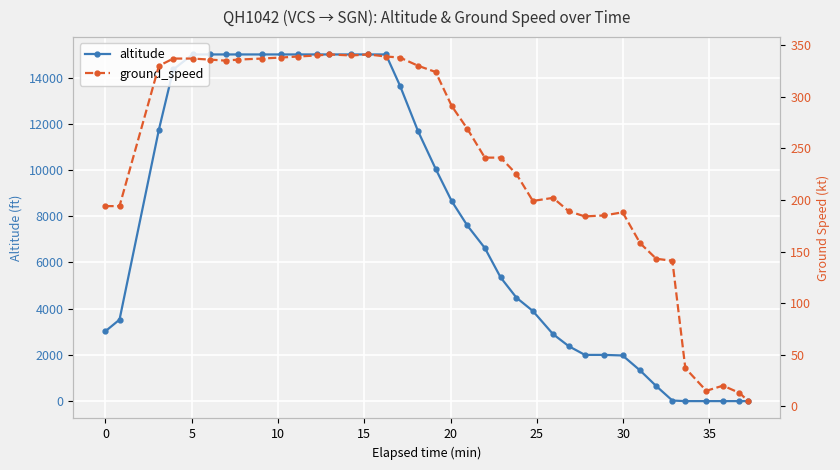

What is the maximum value for altitude?

15000